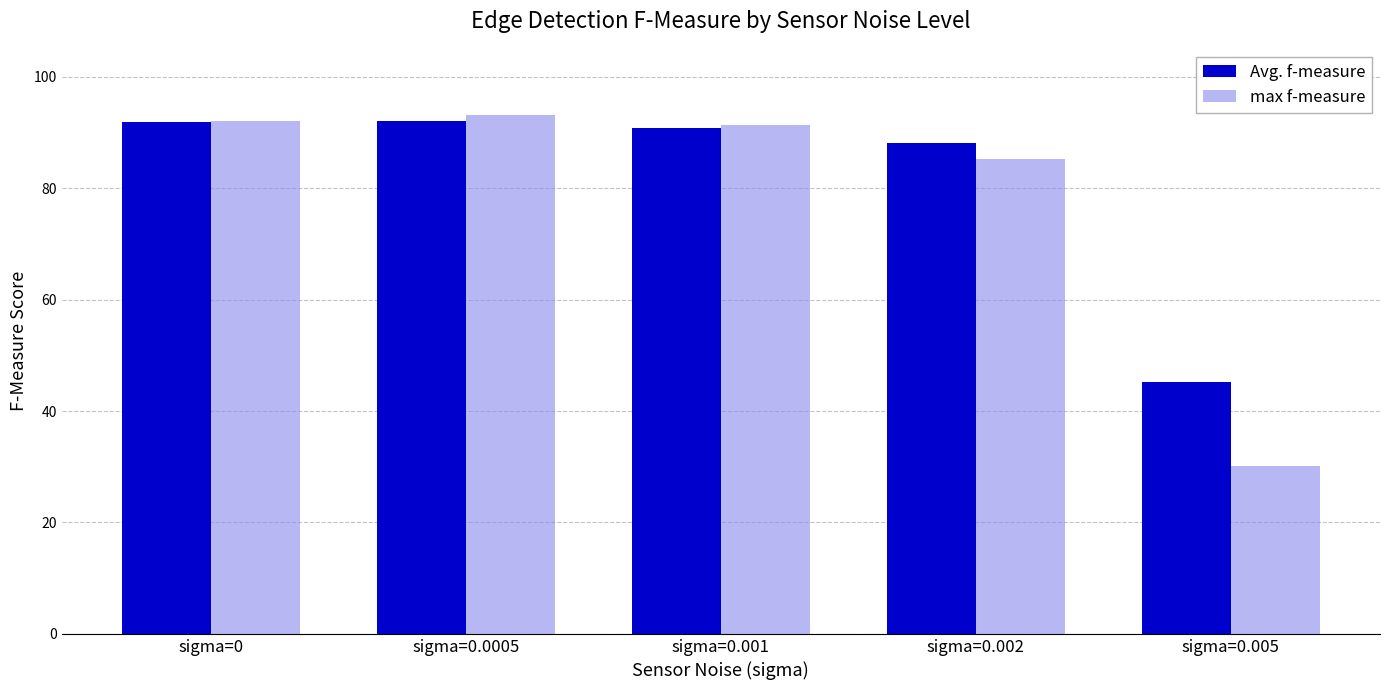

Is the value of max f-measure at sigma=0.002 greater than the value of Avg. f-measure at sigma=0.0005?

No